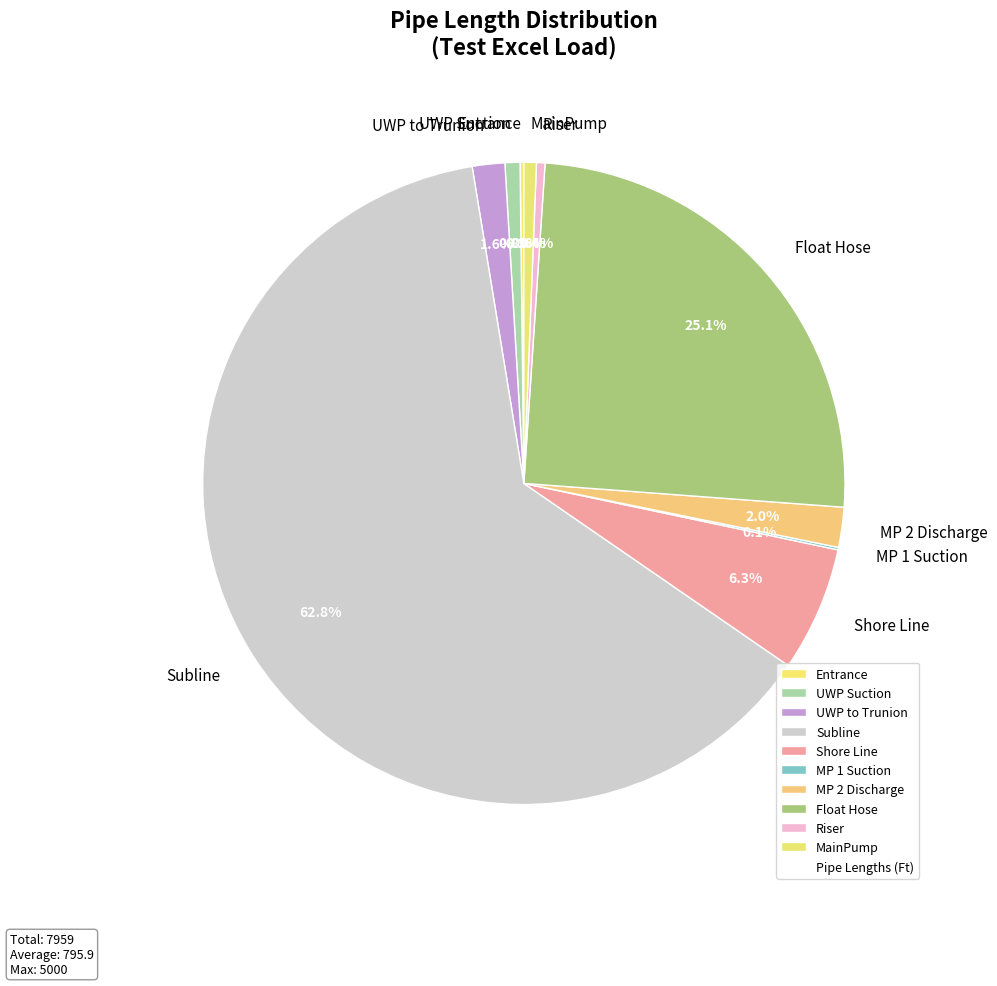

Does any single category account for the majority?

Yes